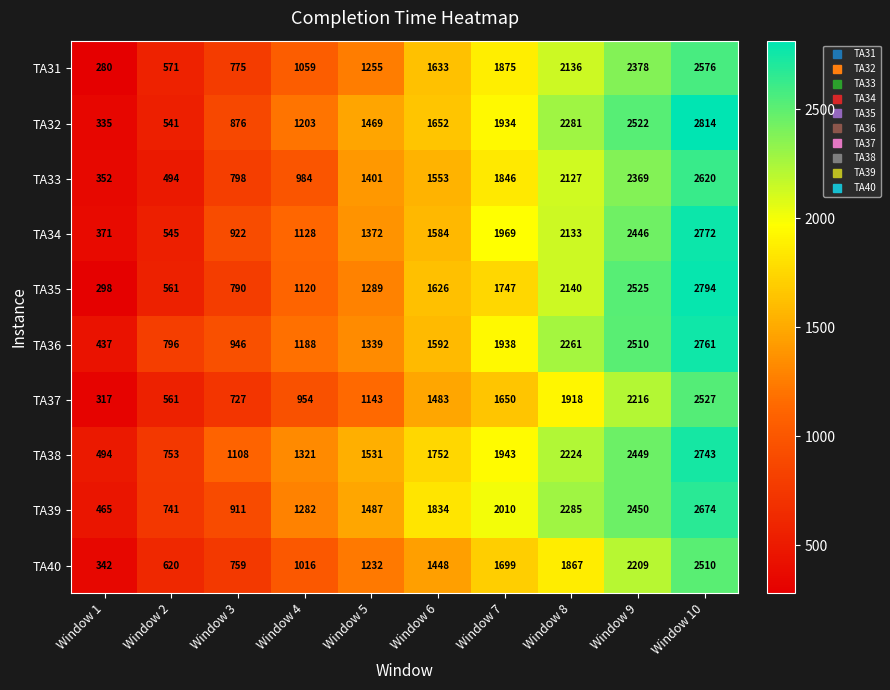

What is the sum of the TA35 values at Window 3 and Window 7?

2537